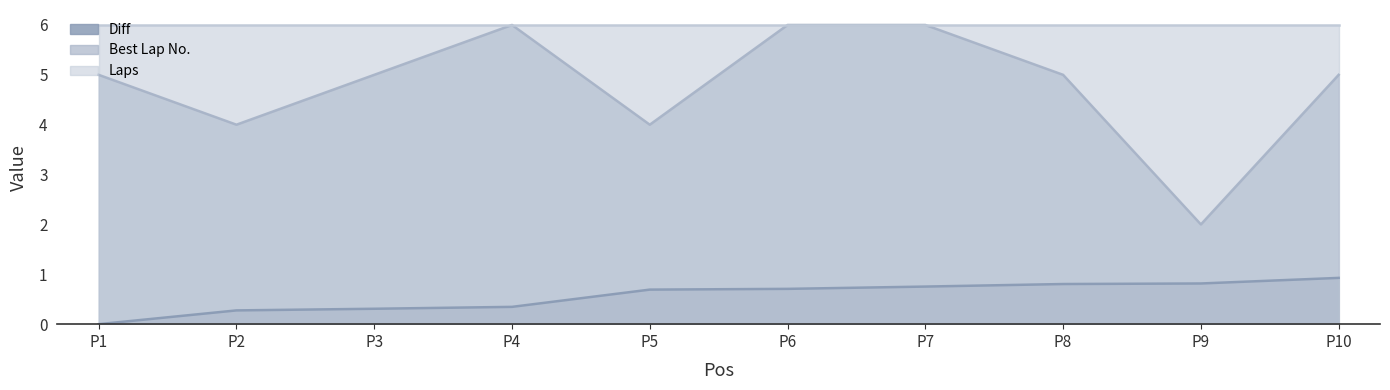

True or false: Diff and Best Lap No. intersect in this chart.

False